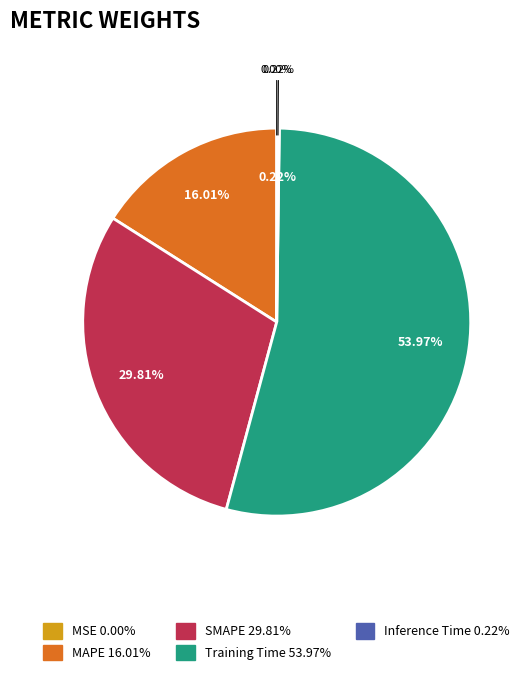

Is it true that MAPE is 16% of the pie?

True